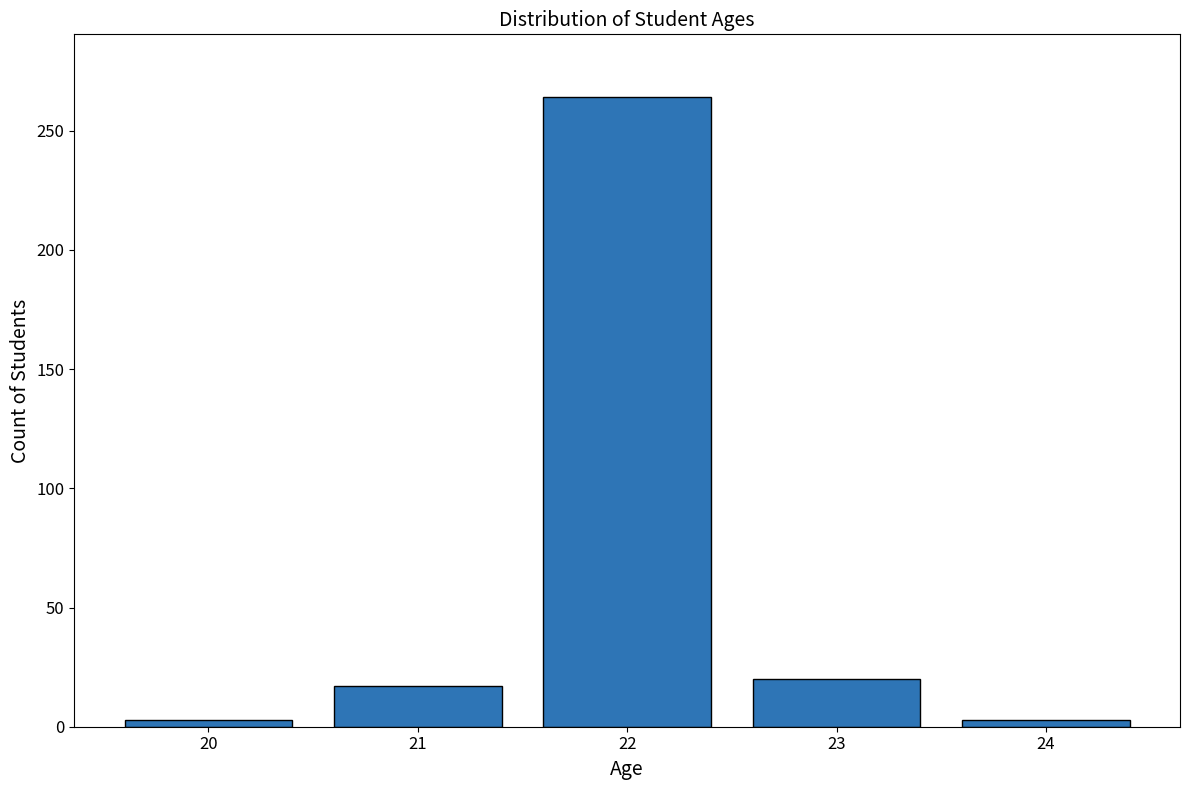

Reading right to left, extract all data points from this chart.

3	20	264	17	3